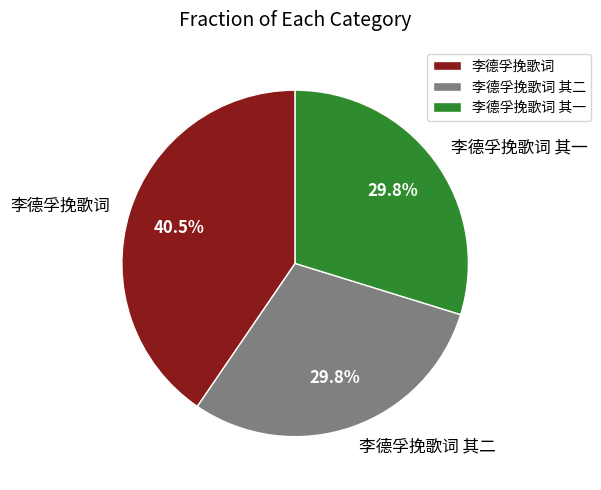

Count the number of slices in the pie.

3